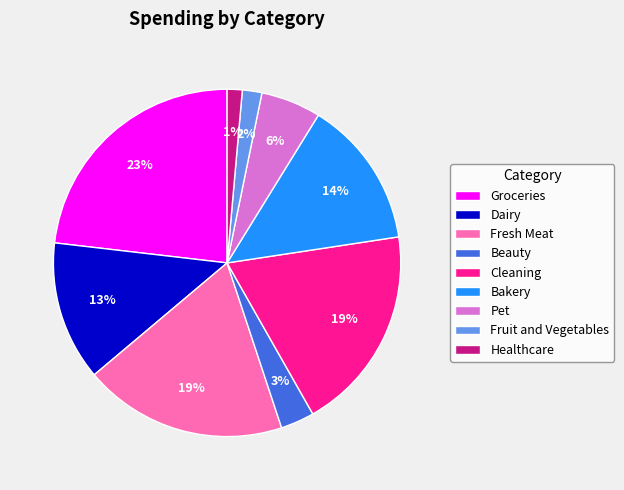

True or false: Beauty accounts for 13% of the total.

False